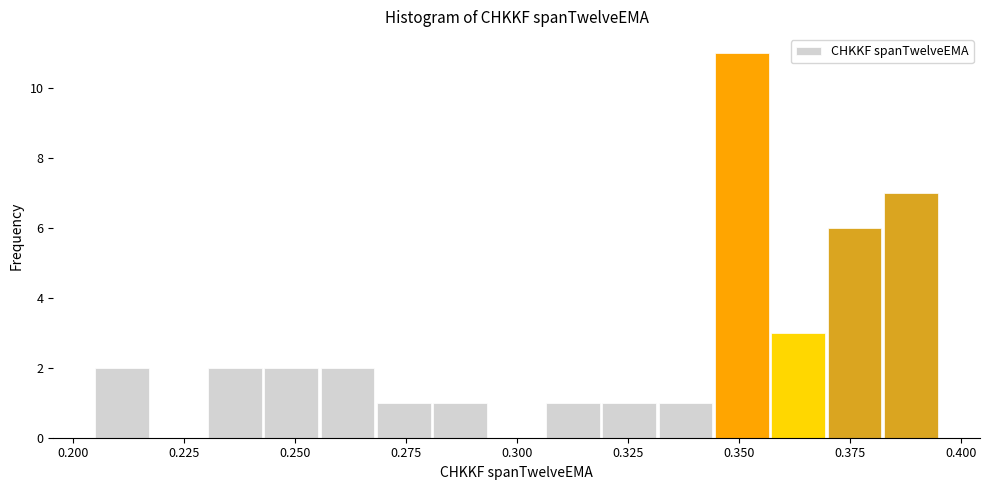

Read against the x-axis, roughly where is the centre of the tallest bar?

0.350